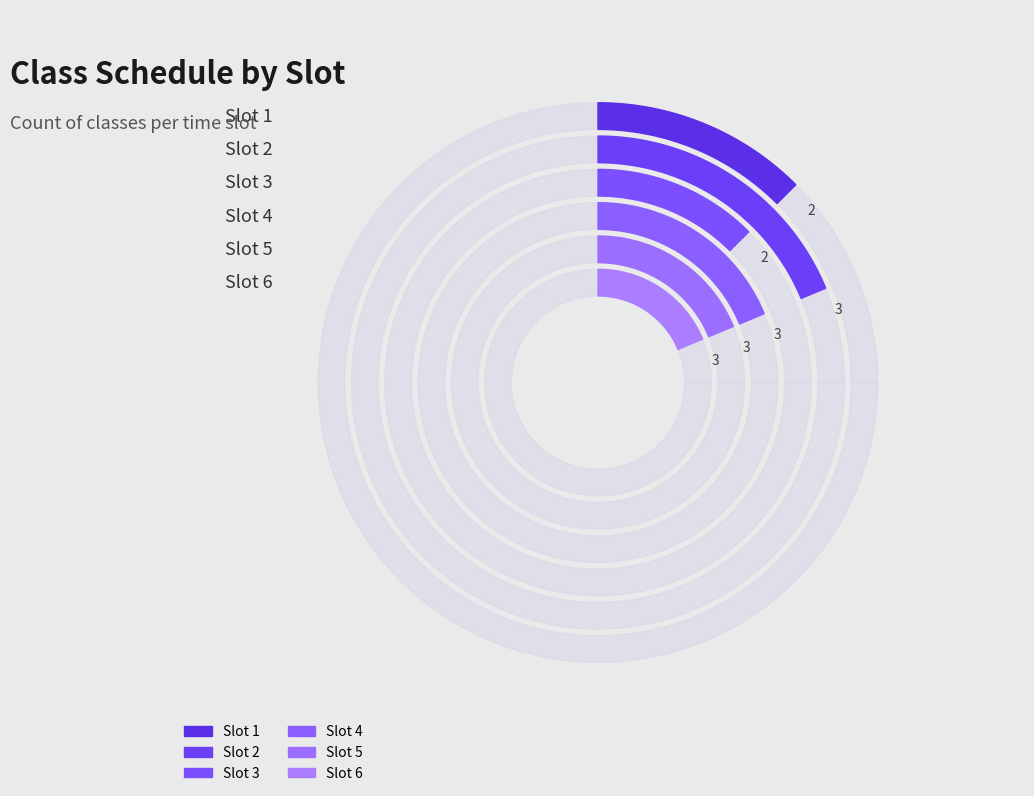

To the nearest percent, what is the average slice percentage?

17%